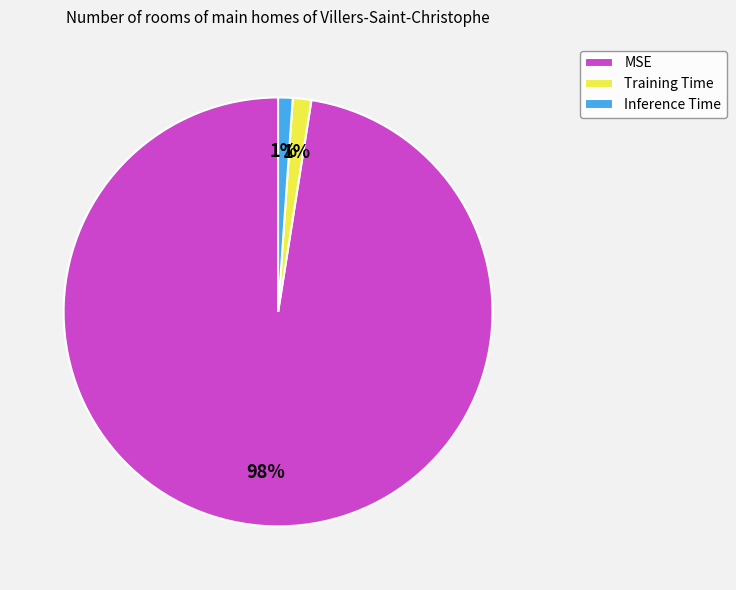

To the nearest percent, what is the combined percentage of Training Time and MSE?

99%